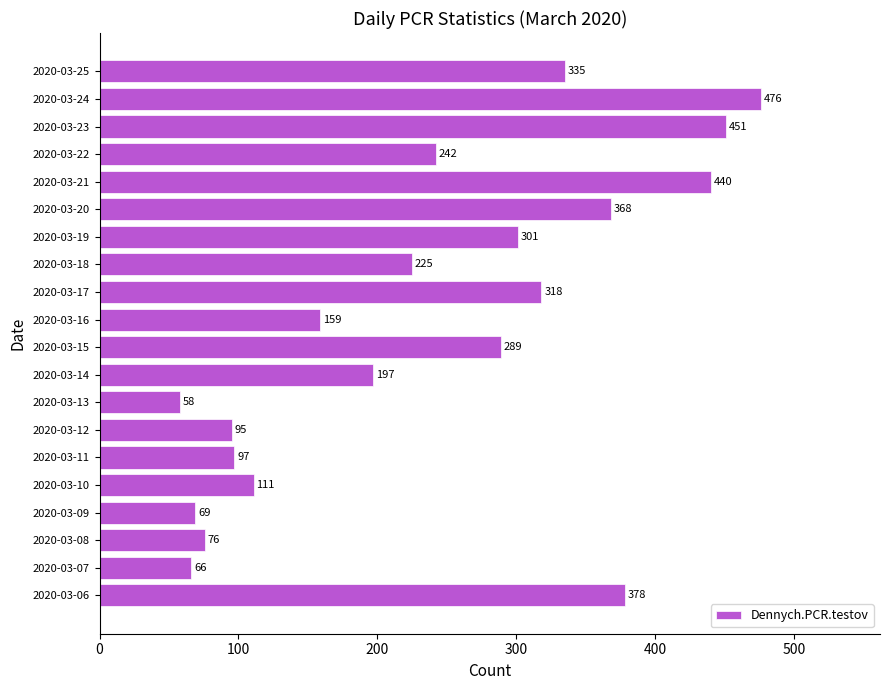

How many series are shown in this chart?

1